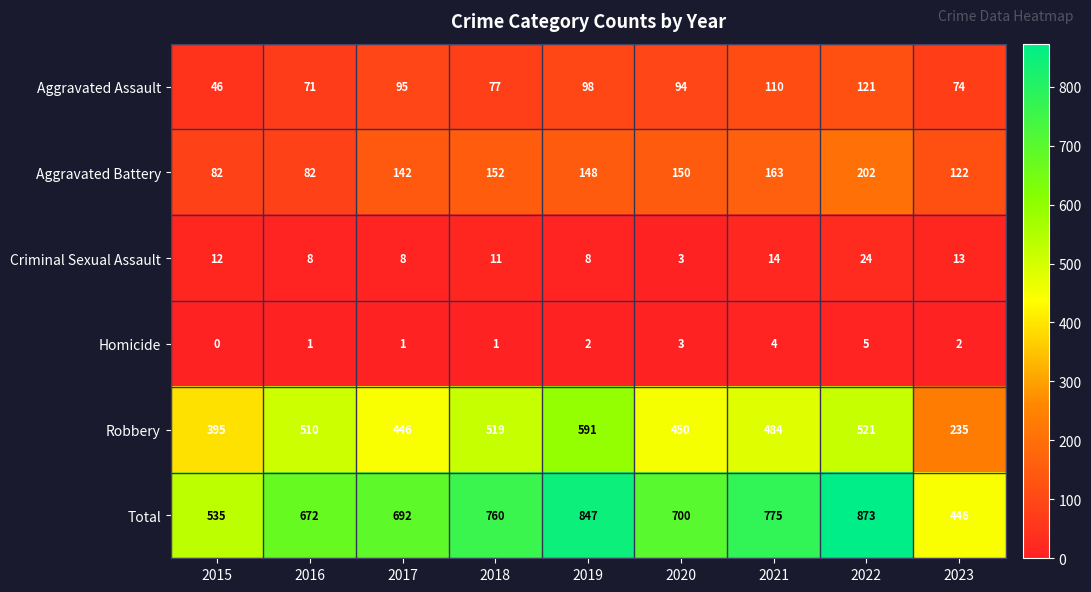

Which label corresponds to the smallest value in the chart?

2015